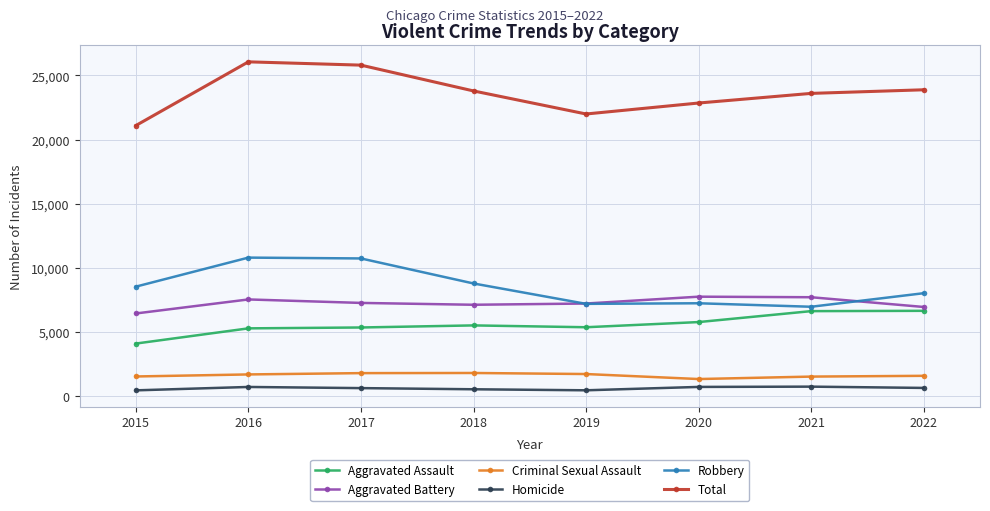

What is the difference between the second highest and second lowest values in the Homicide series?

263